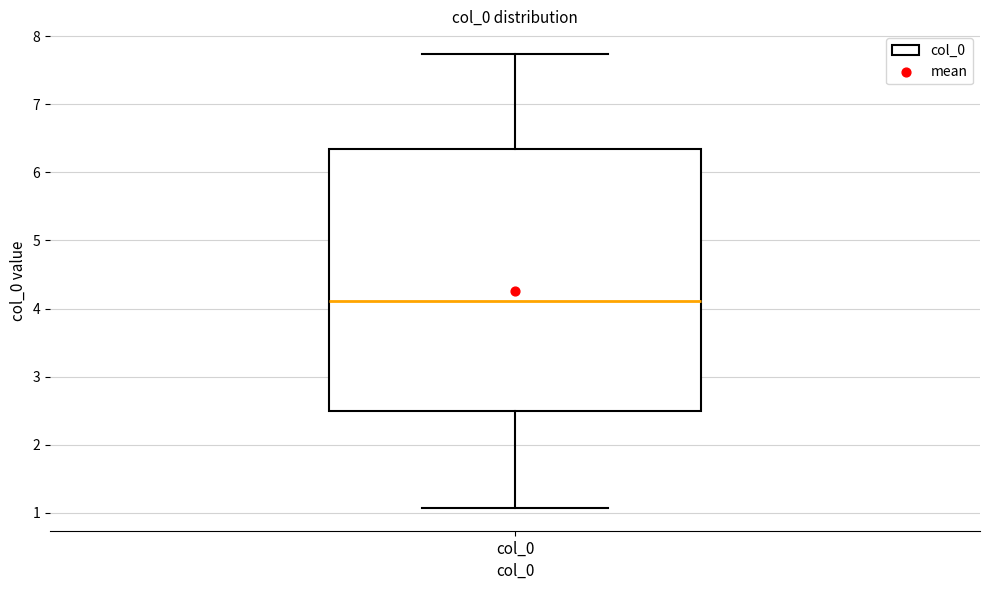

Transcribe this box plot: give where the median line is, the range the box spans, and where the two whiskers end, as read against the y-axis. The values are not printed on the chart, so give them approximately, as read against the axis.

median 4.1, box 2.5 to 6.3, whiskers 1.1 to 7.7